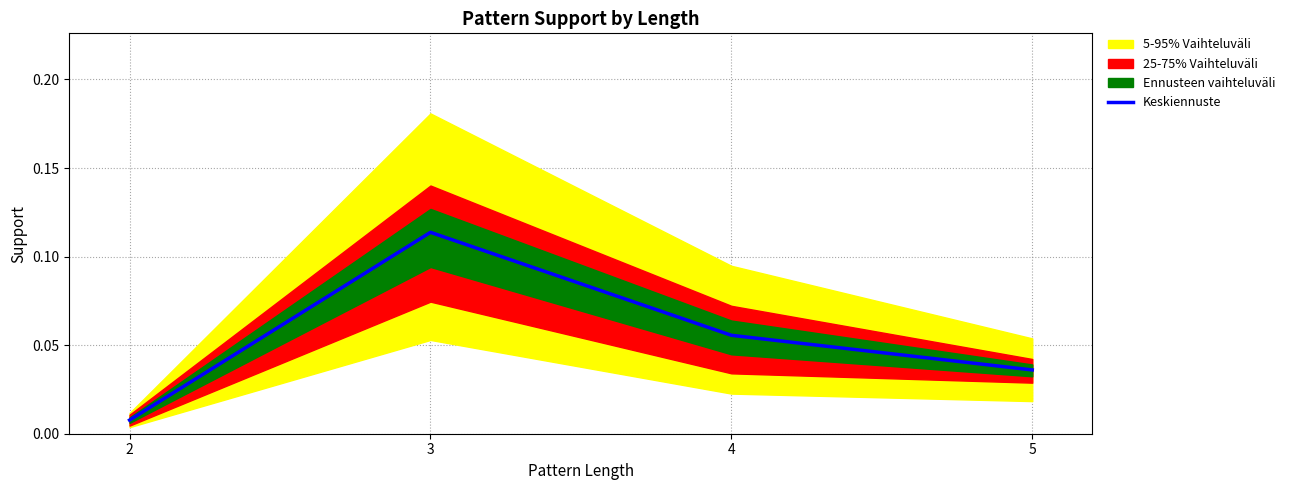

Rank the categories by value from lowest to highest.

2, 5, 4, 3